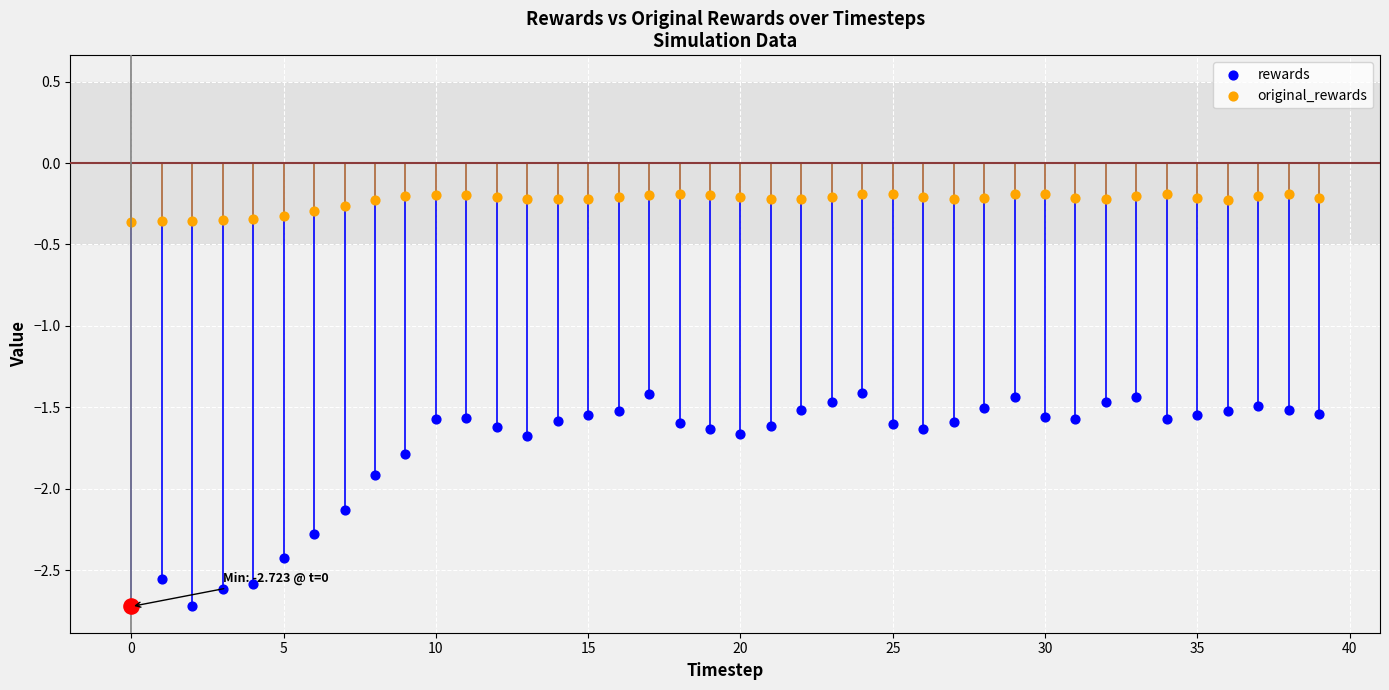

What are all the series names shown in the legend?

rewards, original_rewards